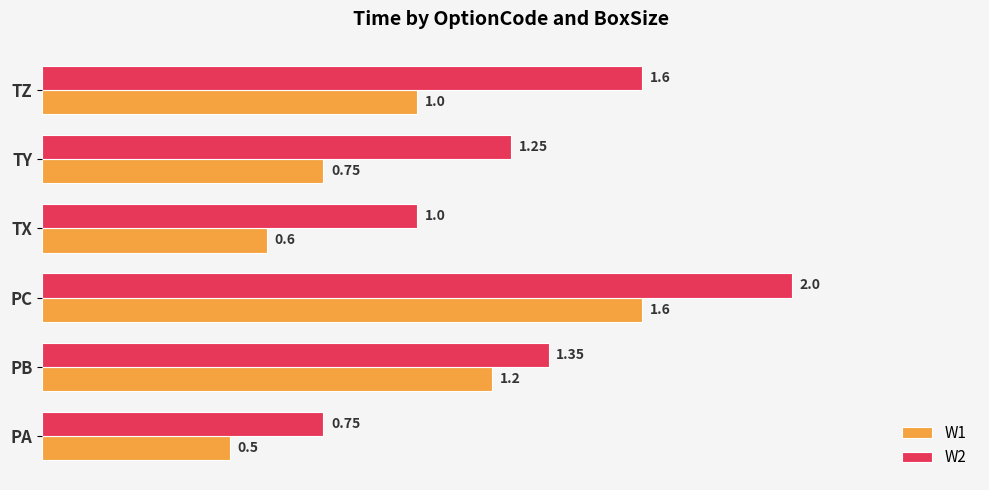

Which series has the largest range (max minus min)?

W2